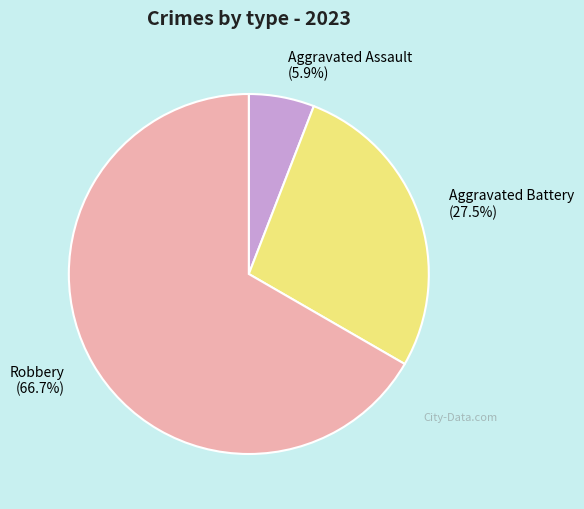

How many segments does this pie chart have?

3